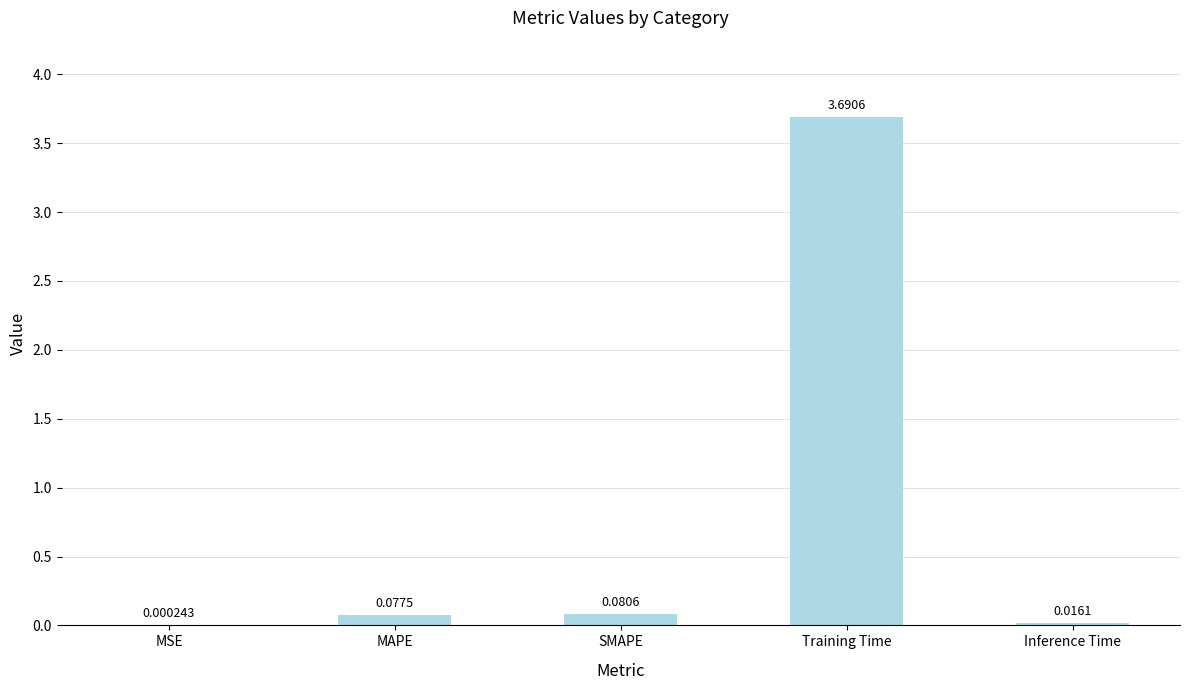

Where is the data nearest to the value 1?

SMAPE